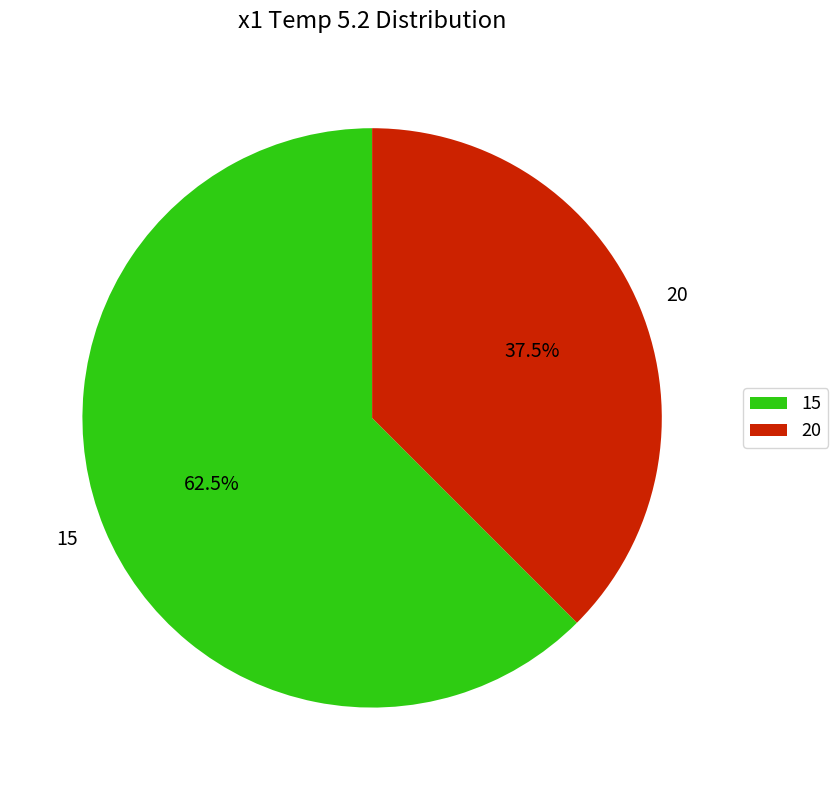

Rank the categories by value from lowest to highest.

20, 15